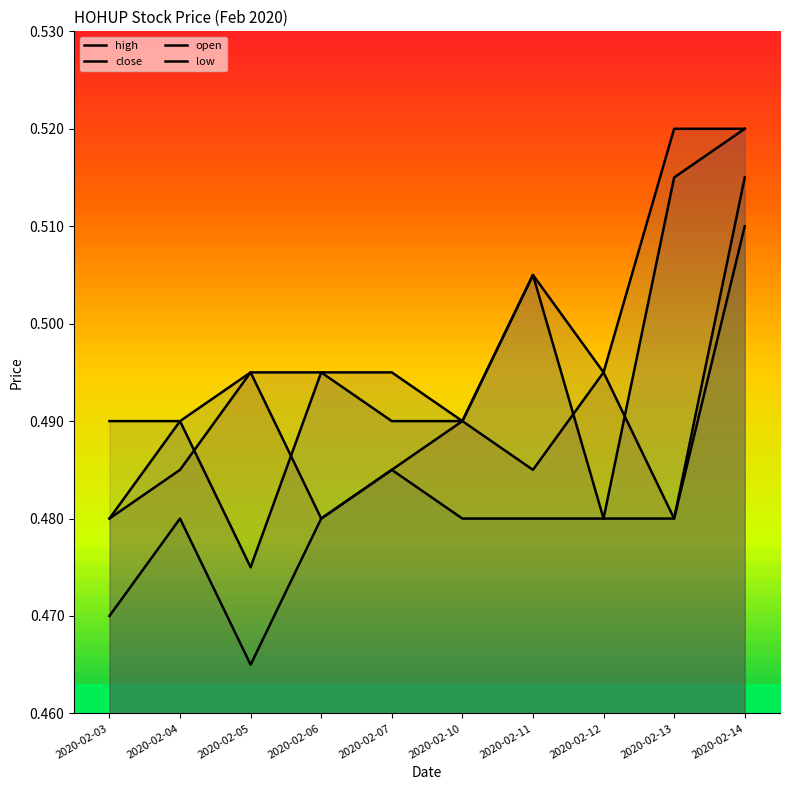

What is the value of the close point at the 3rd from the left?

0.5